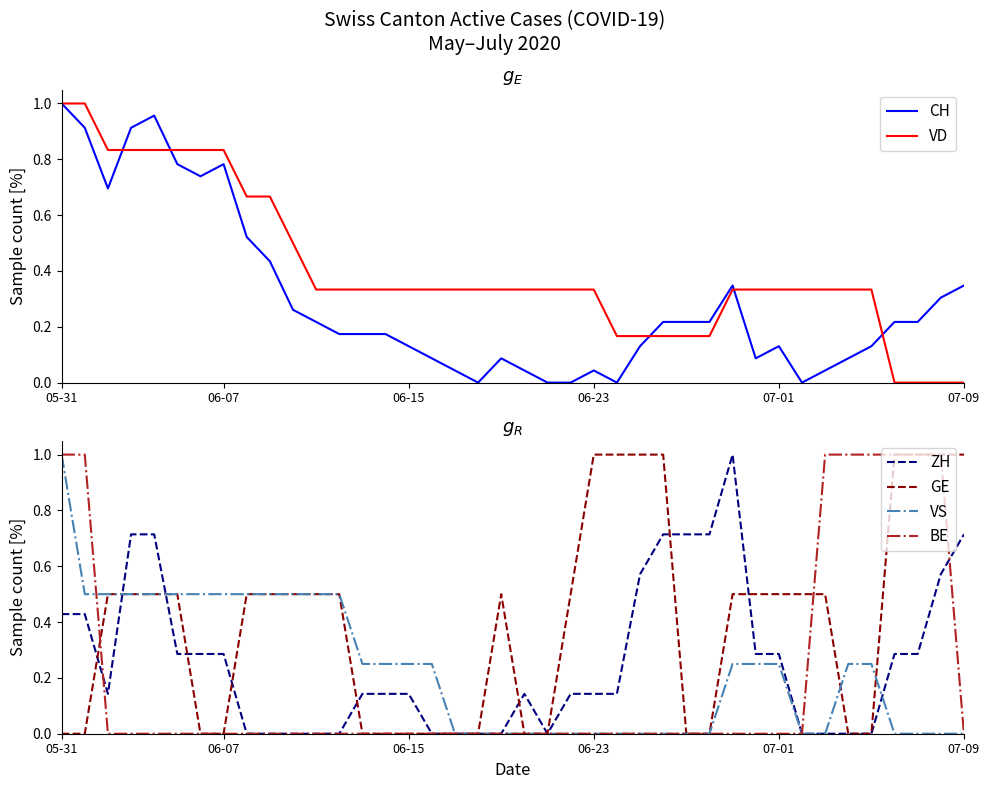

What is the value of the ZH point at the 2nd from the left?

0.4